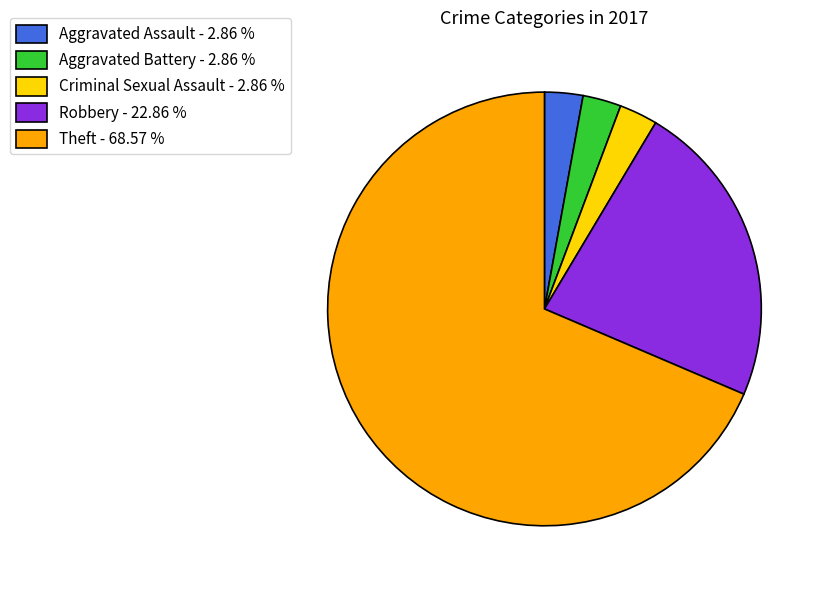

Is the sum of Robbery - 22.86 % and Criminal Sexual Assault - 2.86 % greater than half?

No